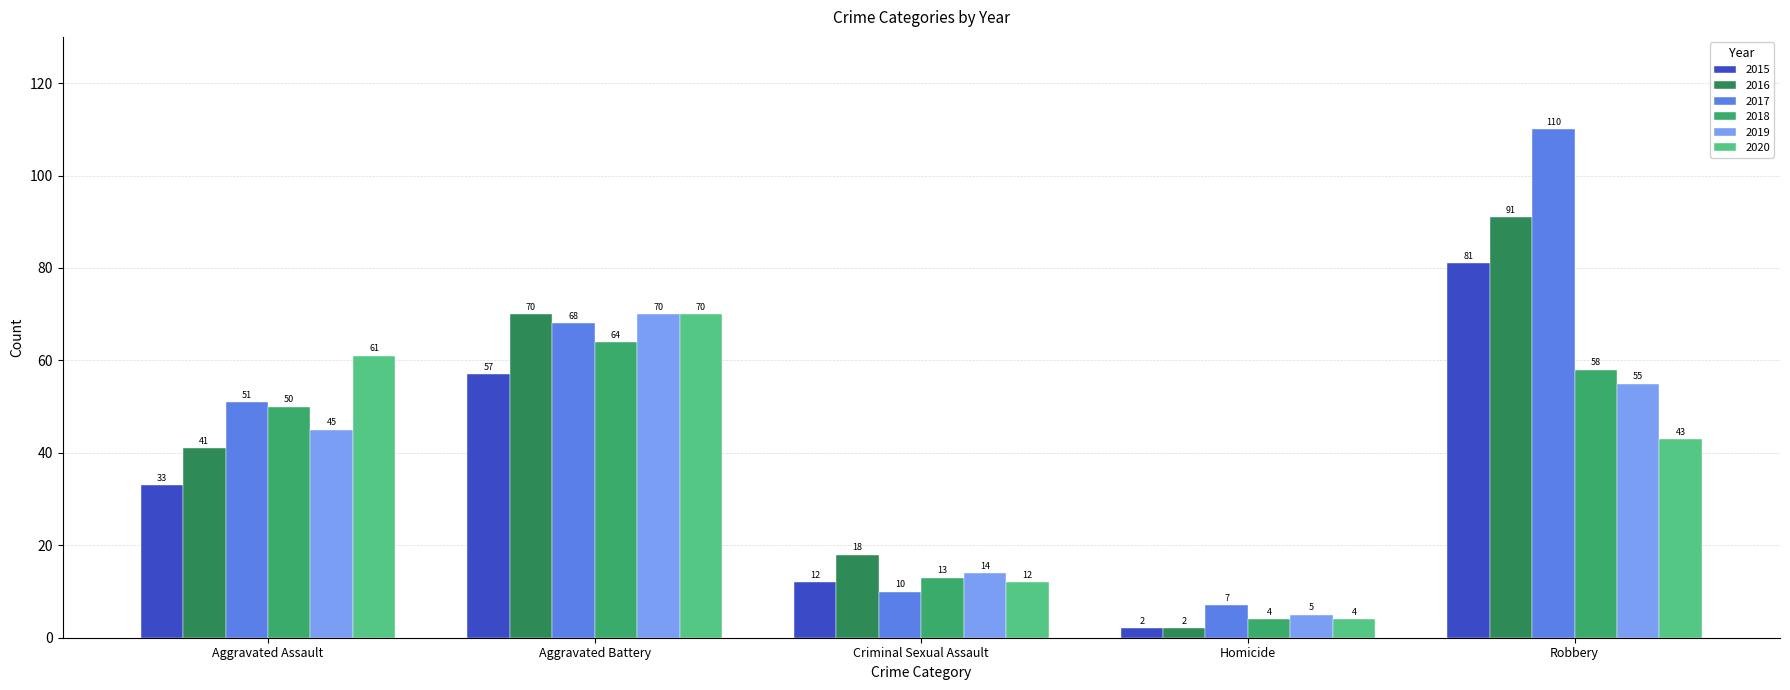

Which category has the lowest value in the 2018 series?

Homicide